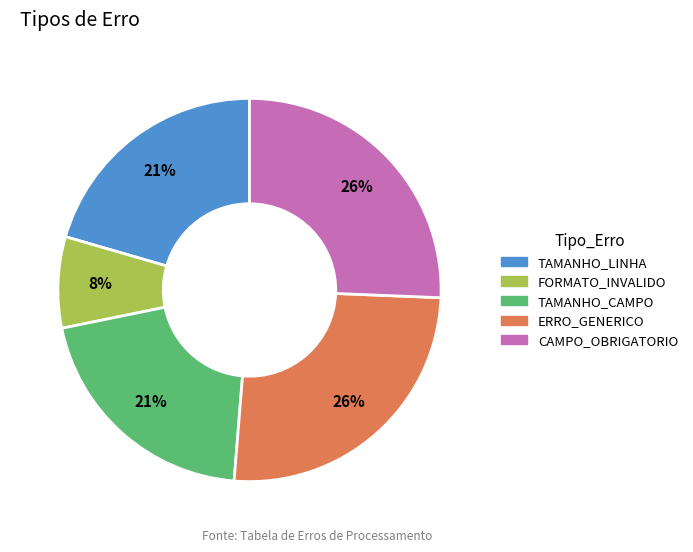

To the nearest percent, what is the difference between the CAMPO_OBRIGATORIO and FORMATO_INVALIDO slice percentages?

18%